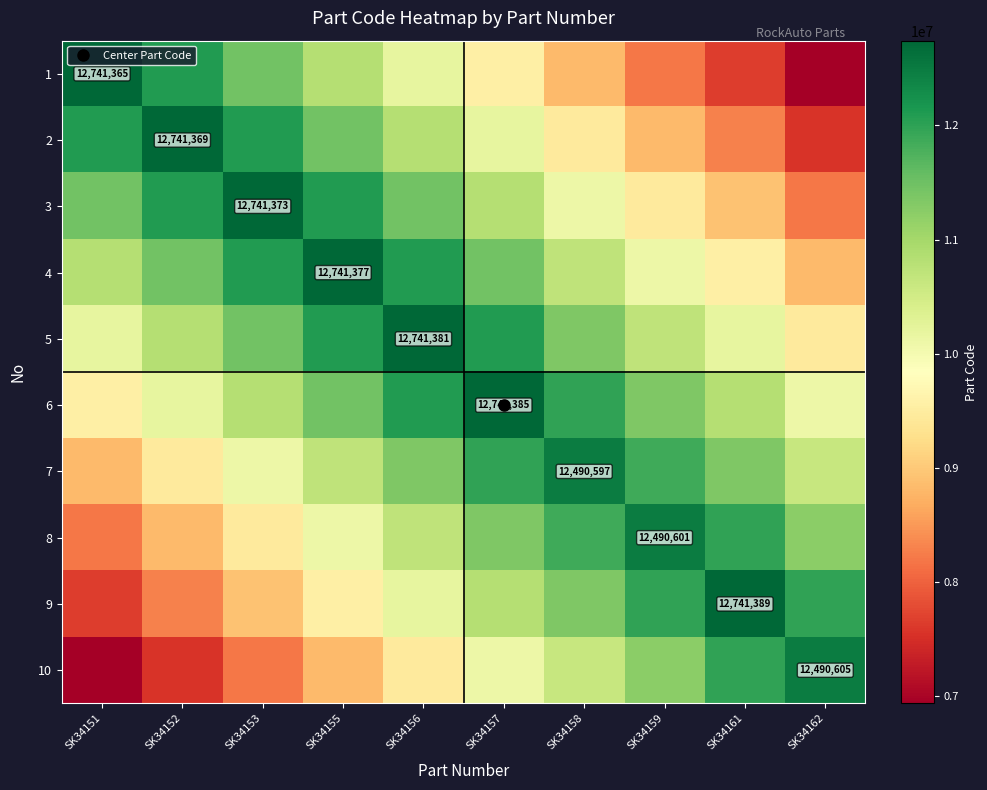

What is the difference between the highest and lowest values at SK34153?

4540980.1